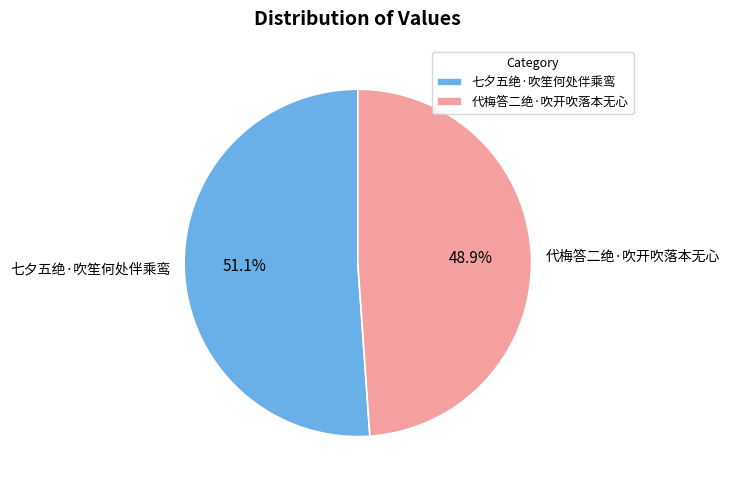

Which has a higher value, 代梅答二绝·吹开吹落本无心 or 七夕五绝·吹笙何处伴乘鸾?

七夕五绝·吹笙何处伴乘鸾